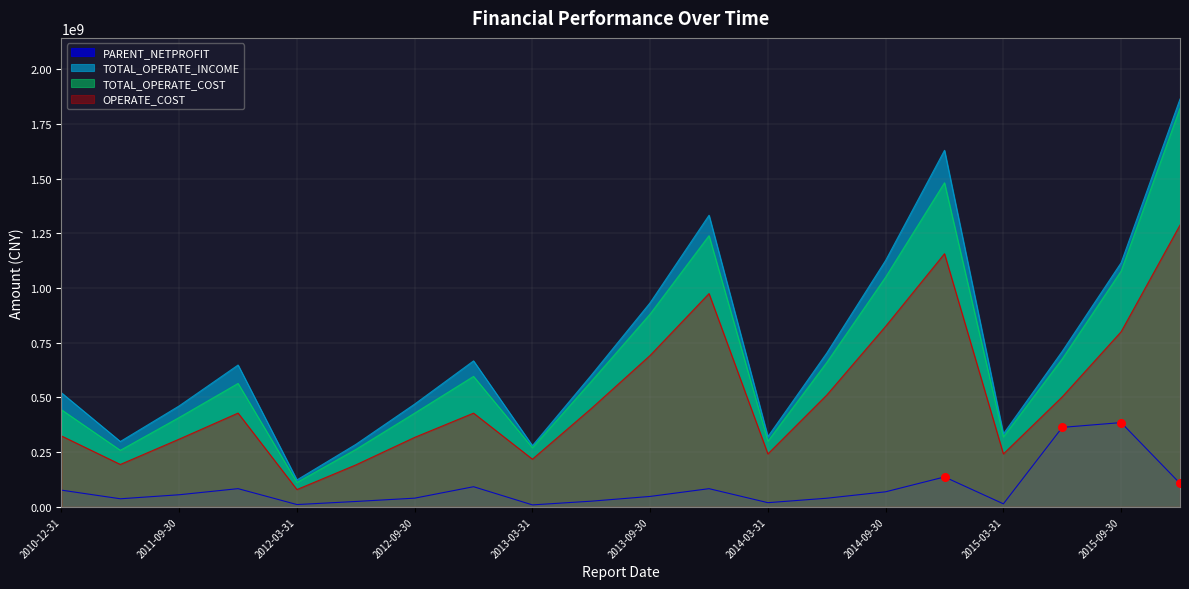

At which category is the sum across all series the highest?

2016-12-31